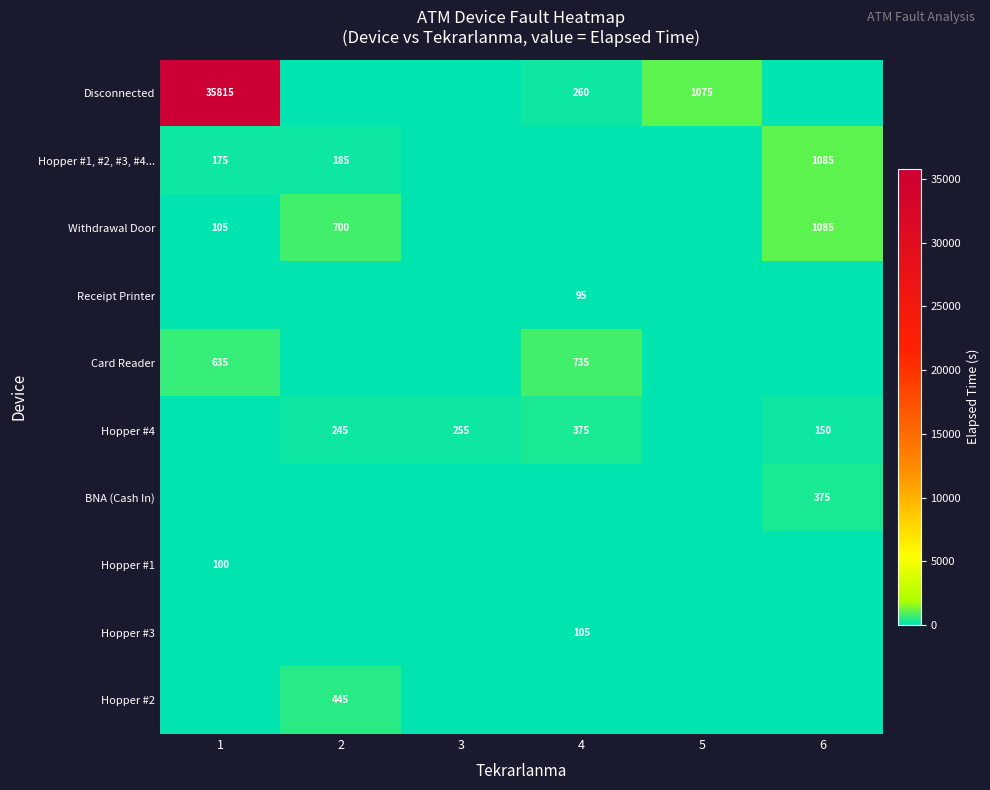

Is it true that Disconnected equals 46764 at 1?

False